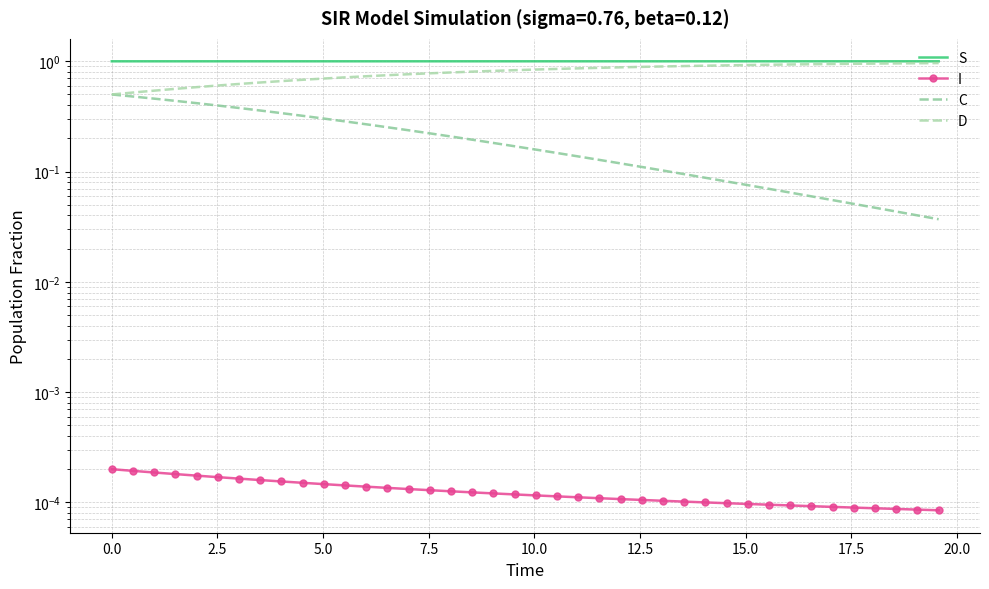

Count the S values in the range 0 to 1.

40